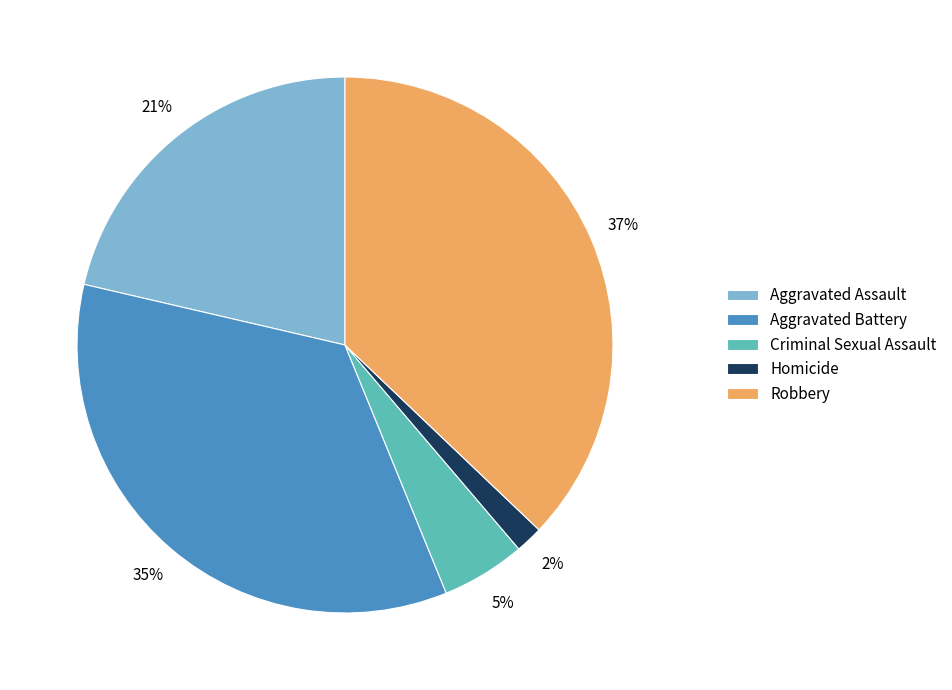

How many slices are in this pie chart?

5